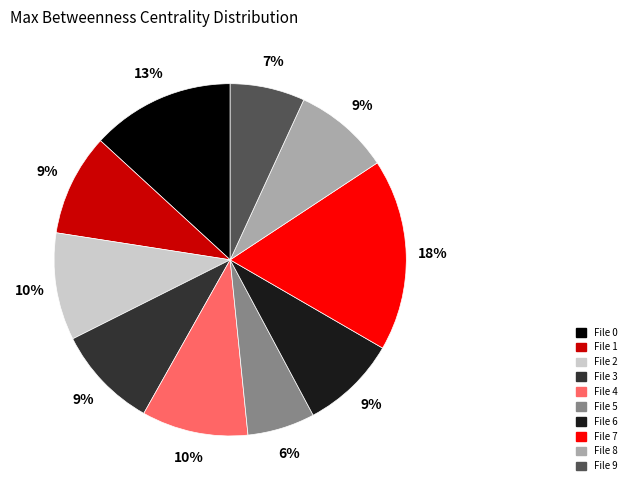

Does any single category account for the majority?

No